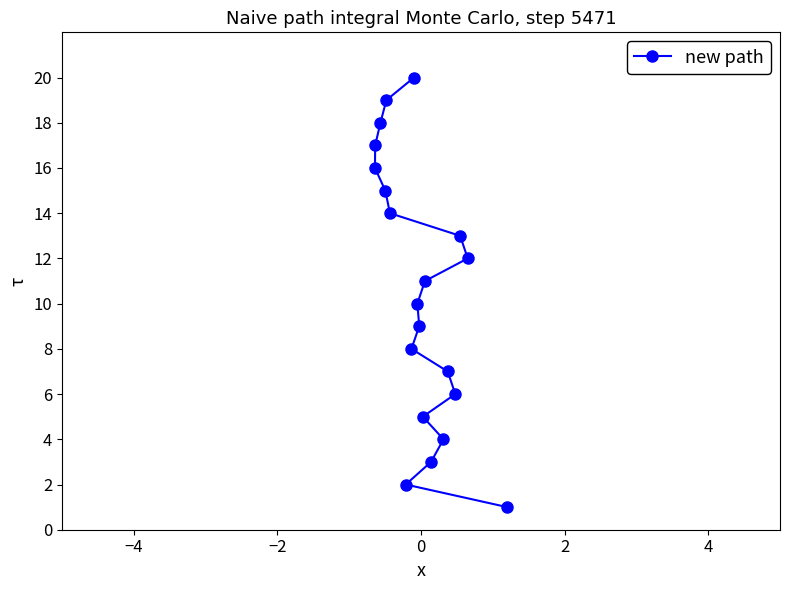

What is the greatest value displayed?

20